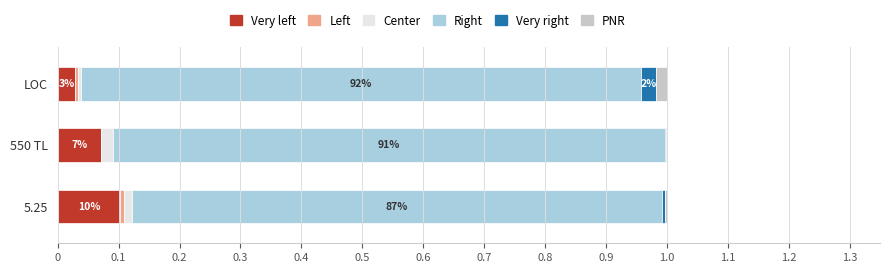

The Very left series shows 0.0 at LOC. True or false?

True